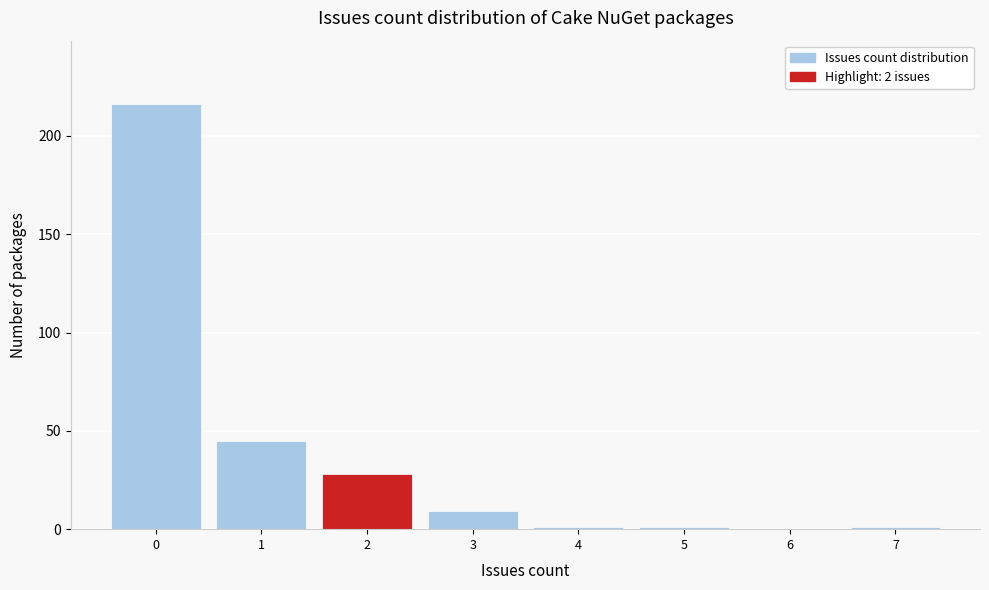

Over which range of the x-axis is the bar tallest?

-0.5 to 0.5